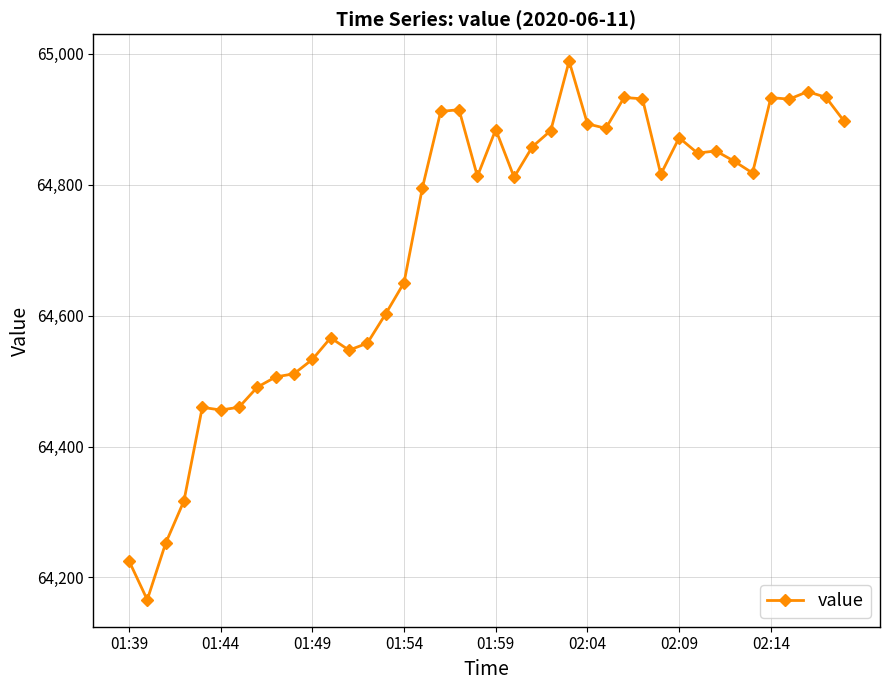

True or false: there are more than 2 points higher than both neighbors.

True